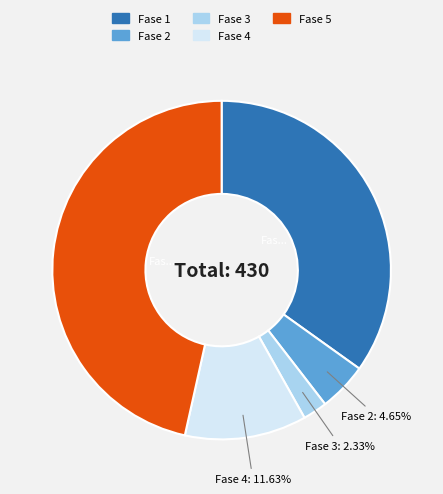

Combined, do Fase 2 and Fase 4 account for over 50%?

No